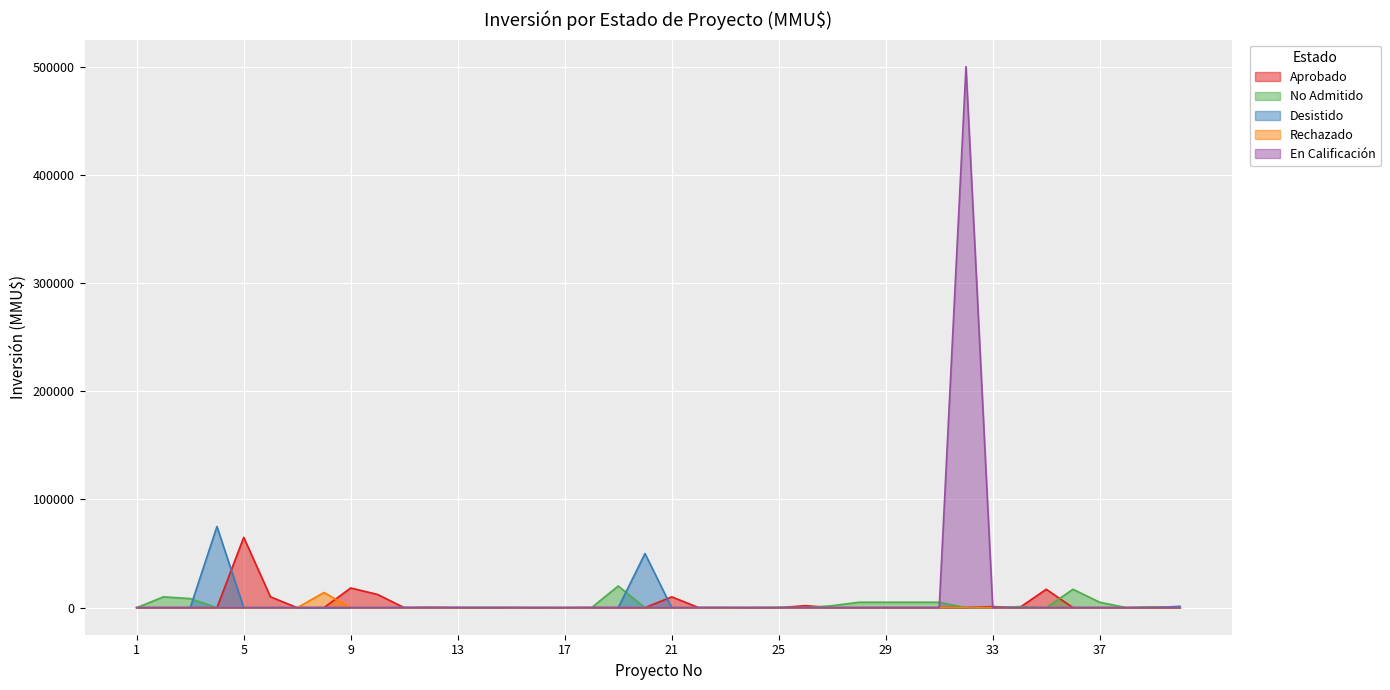

True or false: En Calificación and No Admitido intersect in this chart.

True